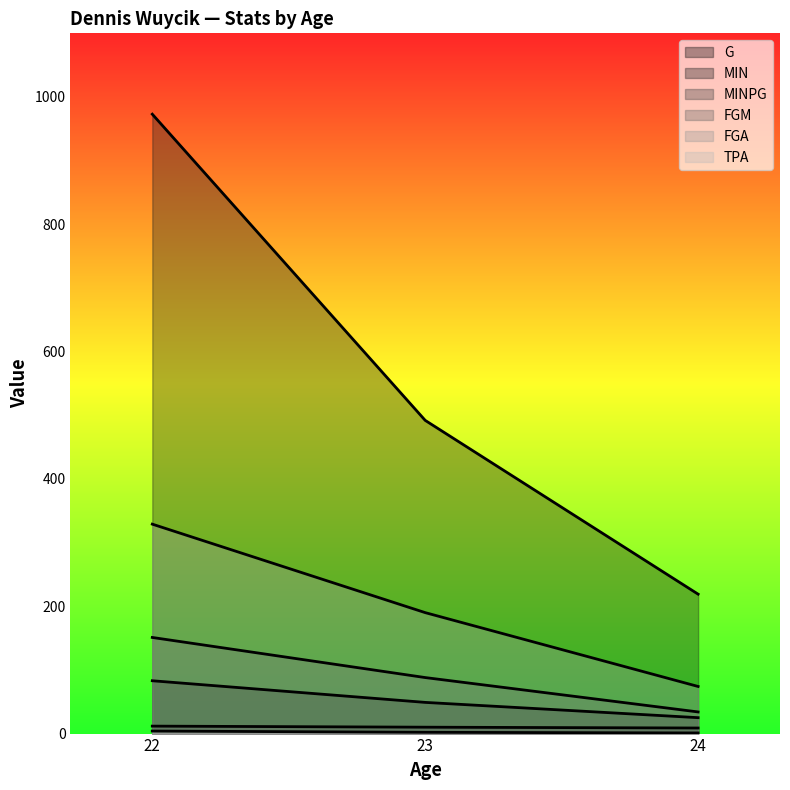

How many values in the G series are below 49?

1